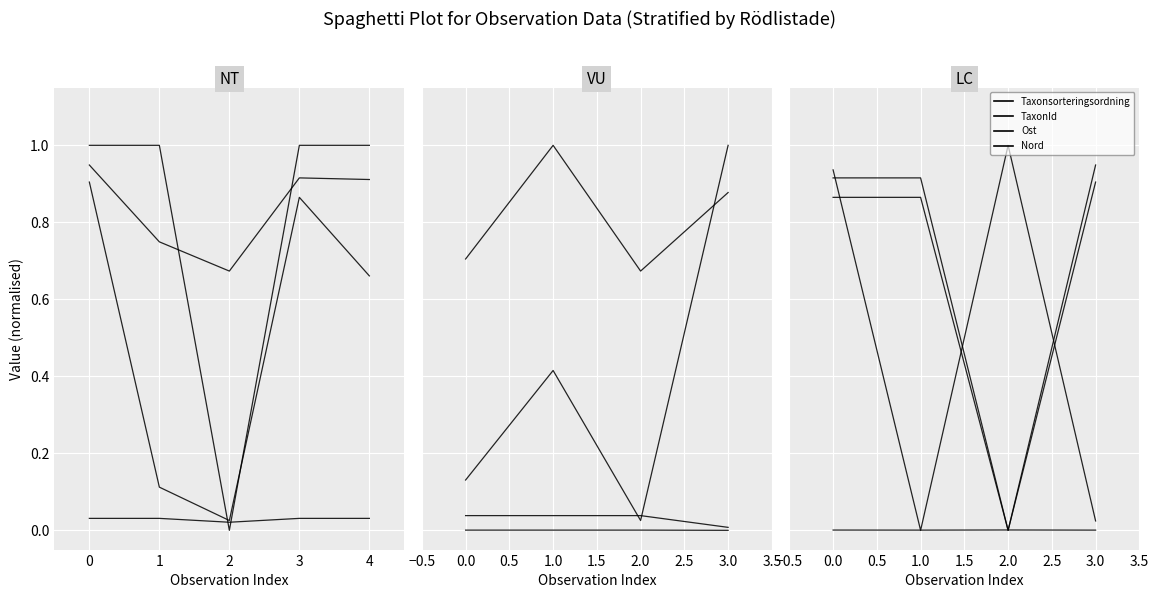

True or false: Nord and TaxonId intersect in this chart.

True